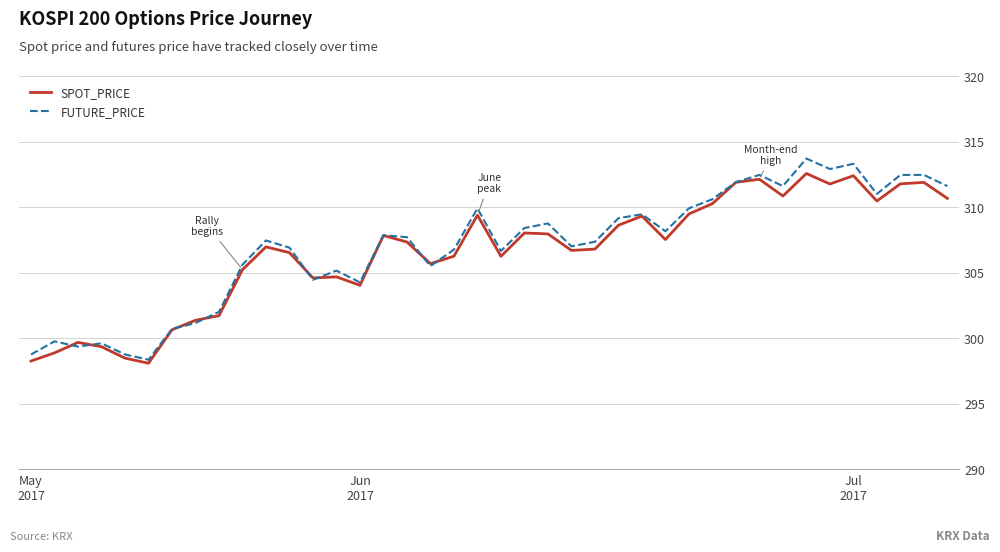

What is the minimum value for FUTURE_PRICE?

298.4